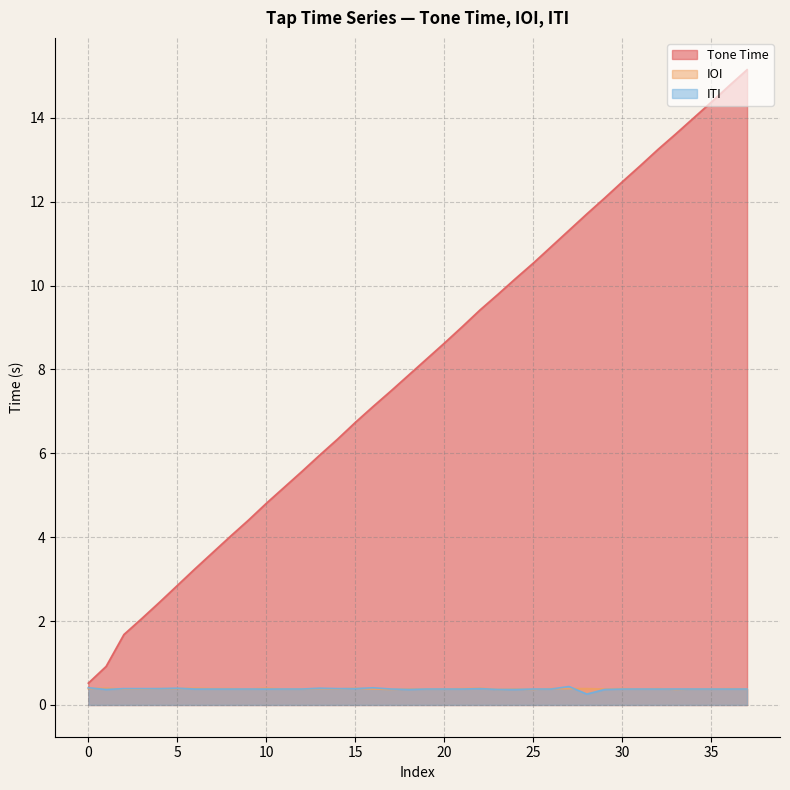

Does the chart display data point markers on the line(s)?

No